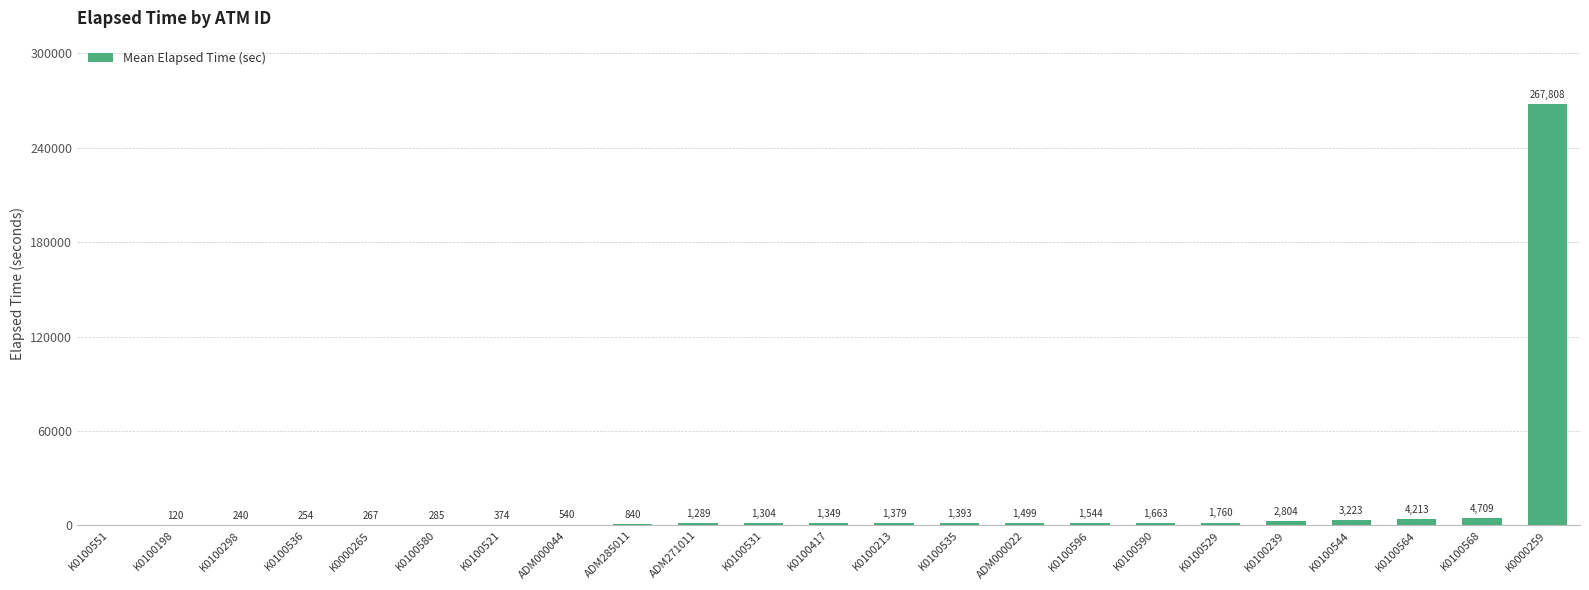

What is the maximum value shown in the chart?

267808